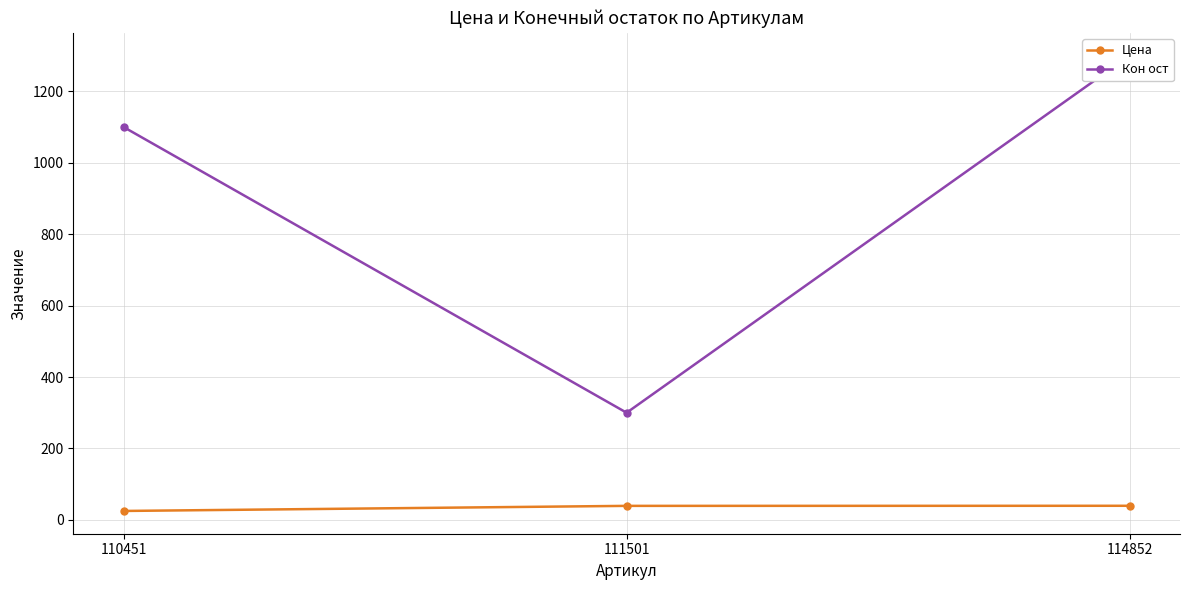

What is the maximum value shown in the chart?

1300.0